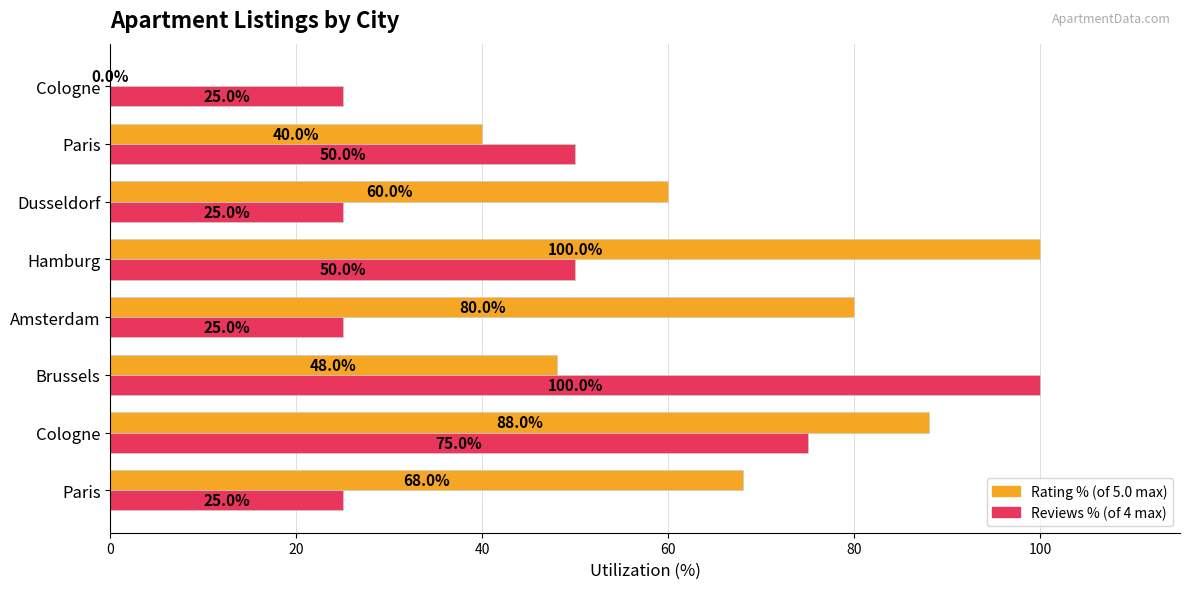

Count the number of data series in this chart.

2